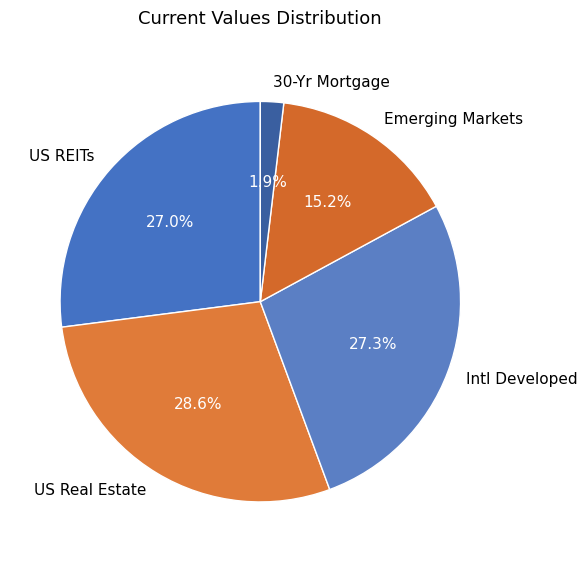

To the nearest percent, what portion does US REITs represent?

27%